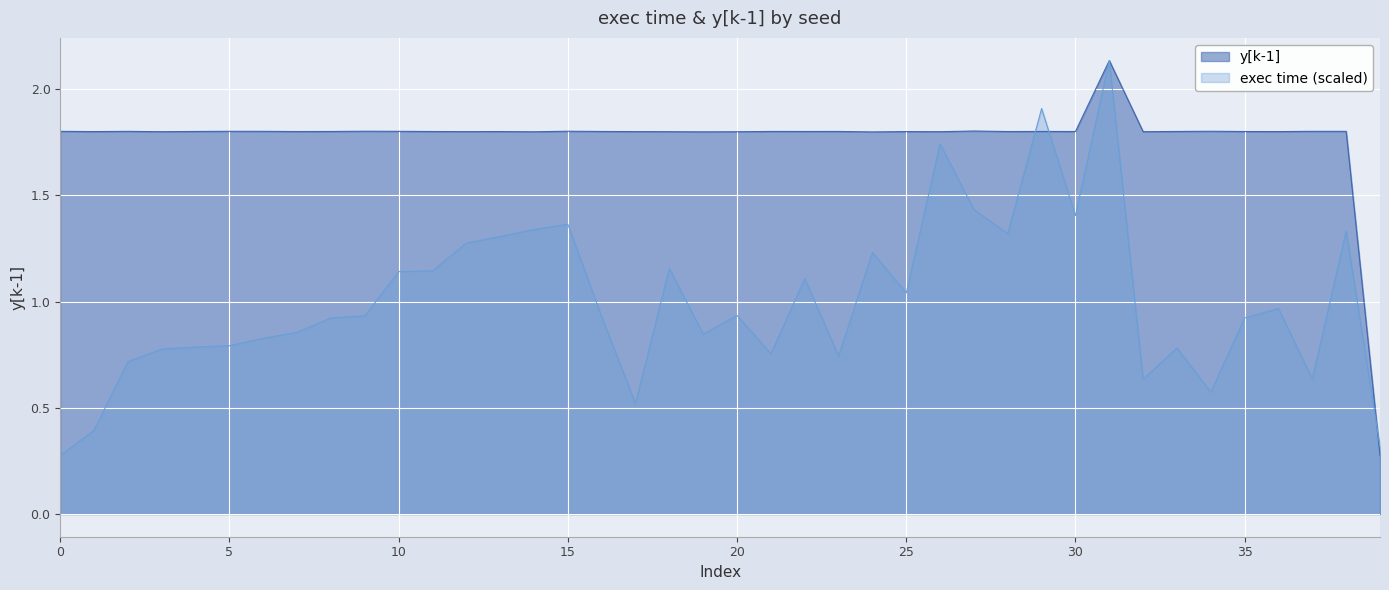

Is the value of y[k-1] at 30 greater than the value of exec time (scaled) at 5?

Yes